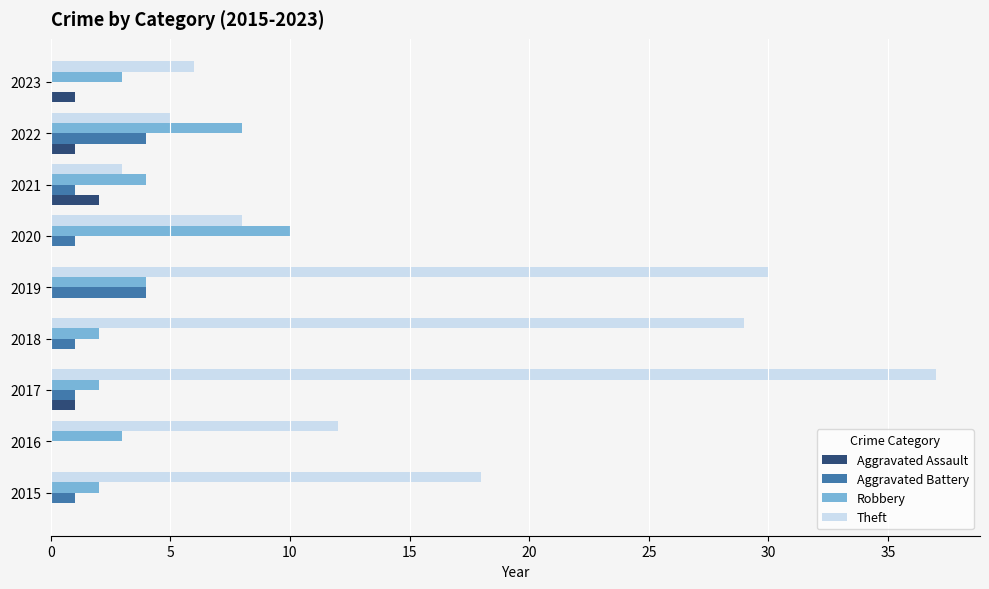

The Theft series shows 12 at 2016. True or false?

True